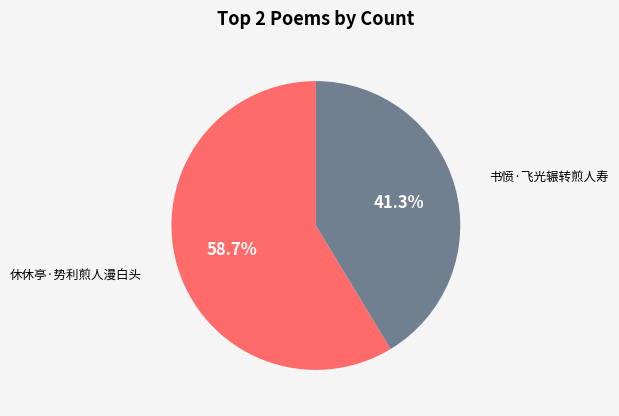

Is there any slice that represents more than half of the pie?

Yes